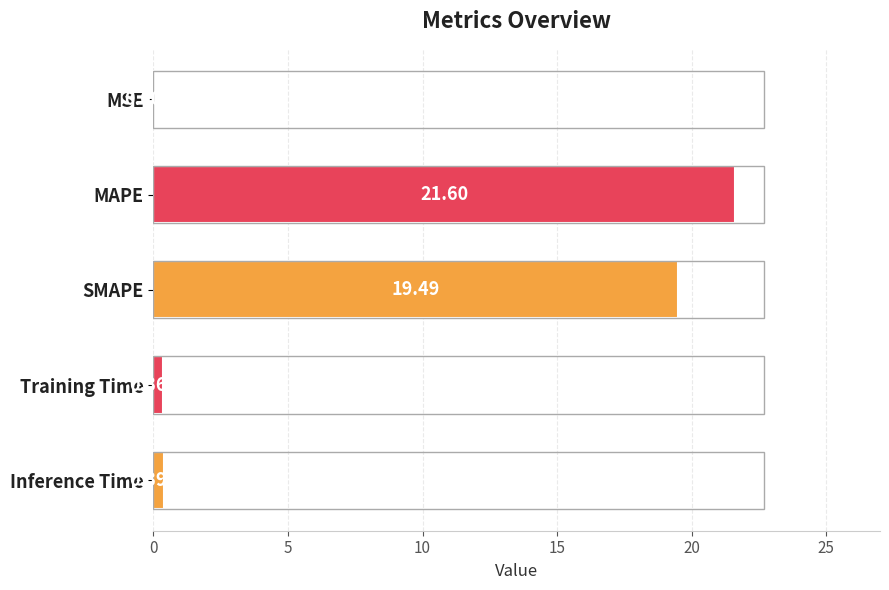

Where is the data nearest to the value 10?

SMAPE